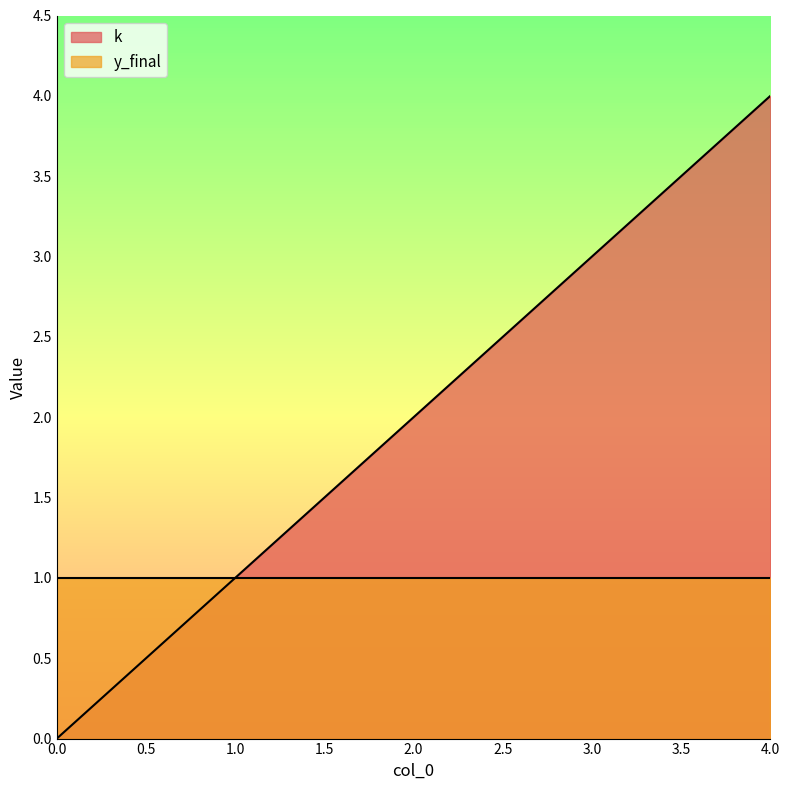

How many series are shown in this chart?

2